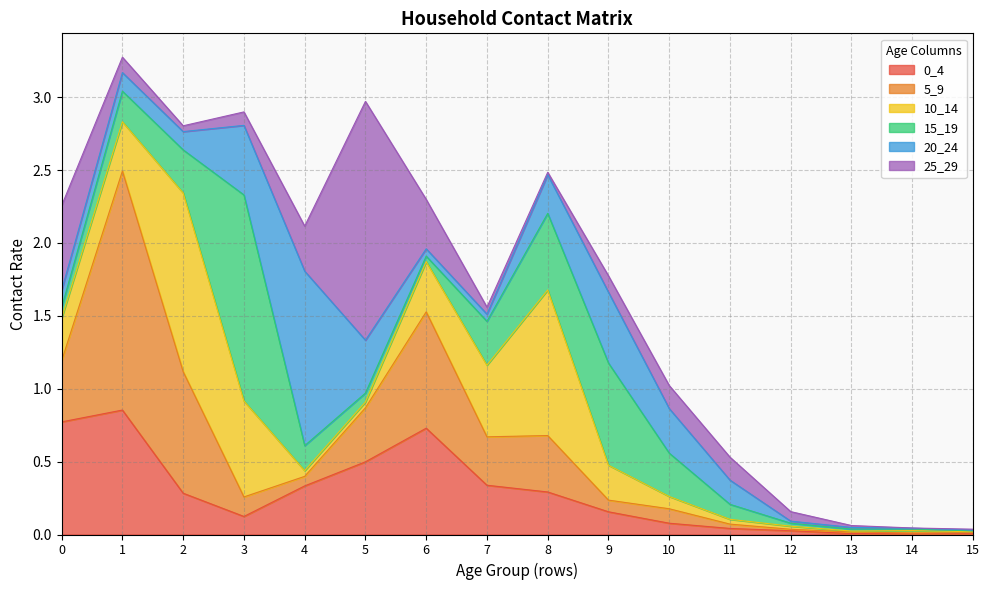

Does the chart display data point markers on the line(s)?

No